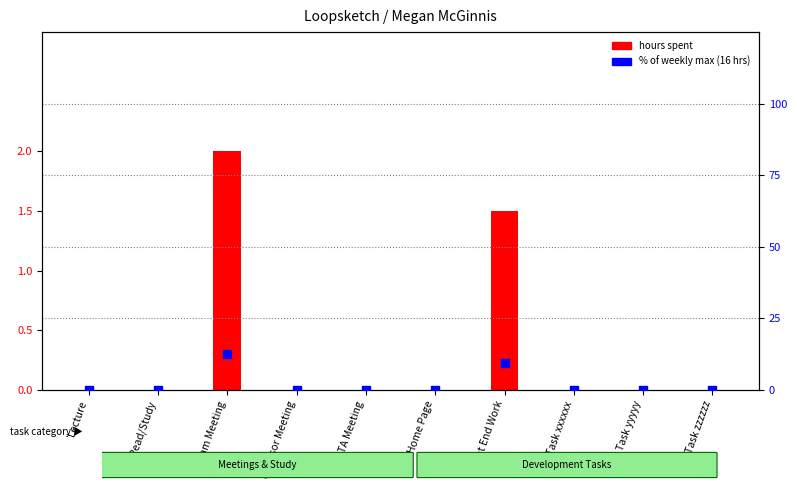

Is the value of % of weekly max at Sponsor Meeting greater than the value of hours spent at Task zzzzzz?

No